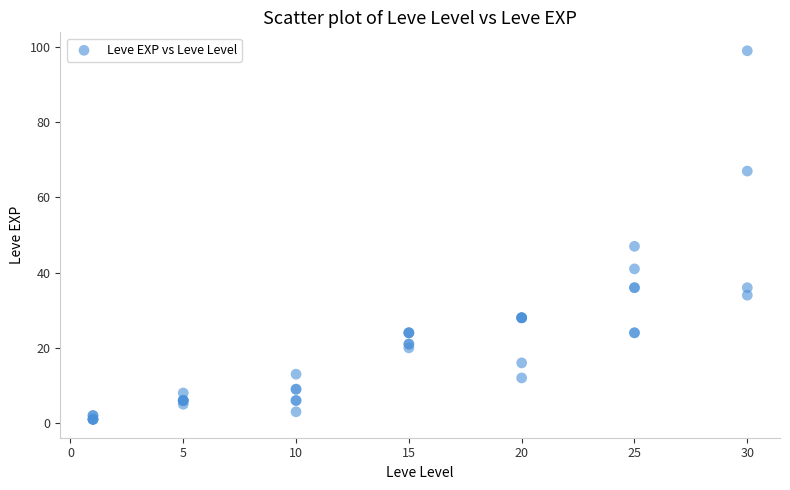

What Y value in the scatter plot is closest to 50?

47